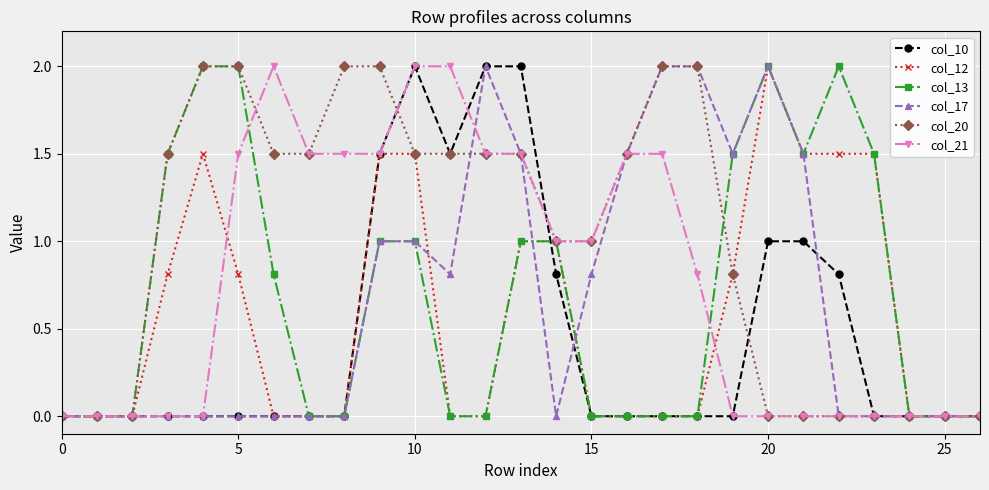

What is the maximum value shown in the chart?

2.0